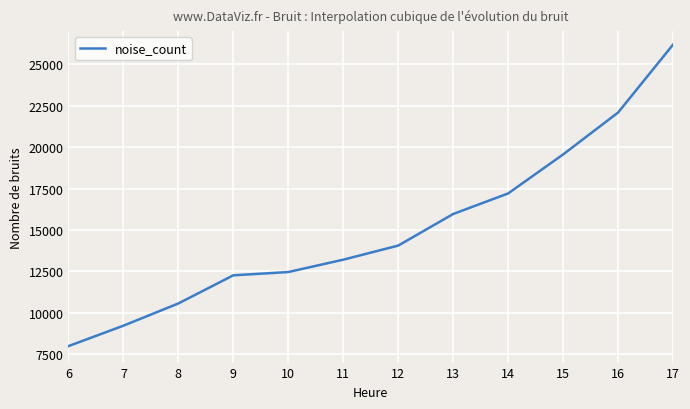

What is the difference between the maximum and minimum values?

18191